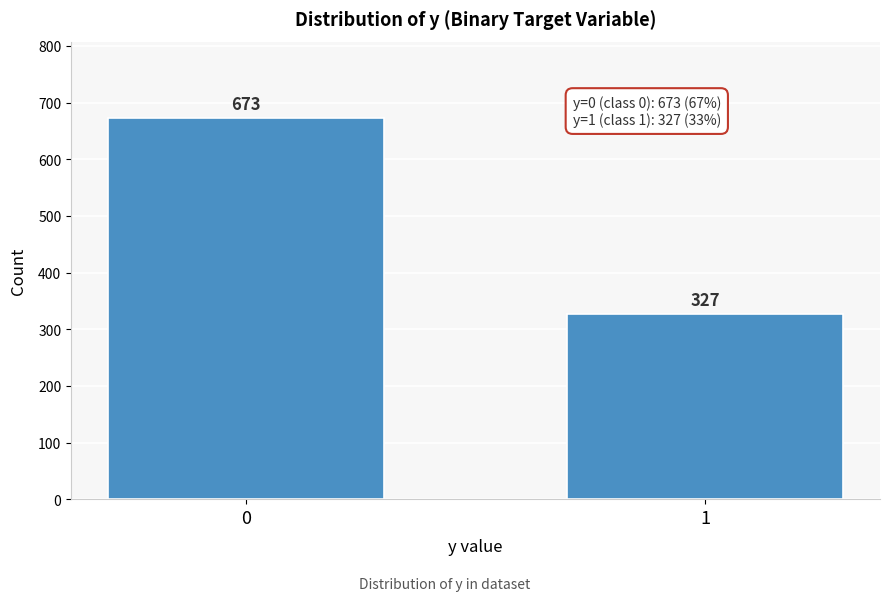

Reading right to left, list all the values displayed in this chart.

1=327	0=673